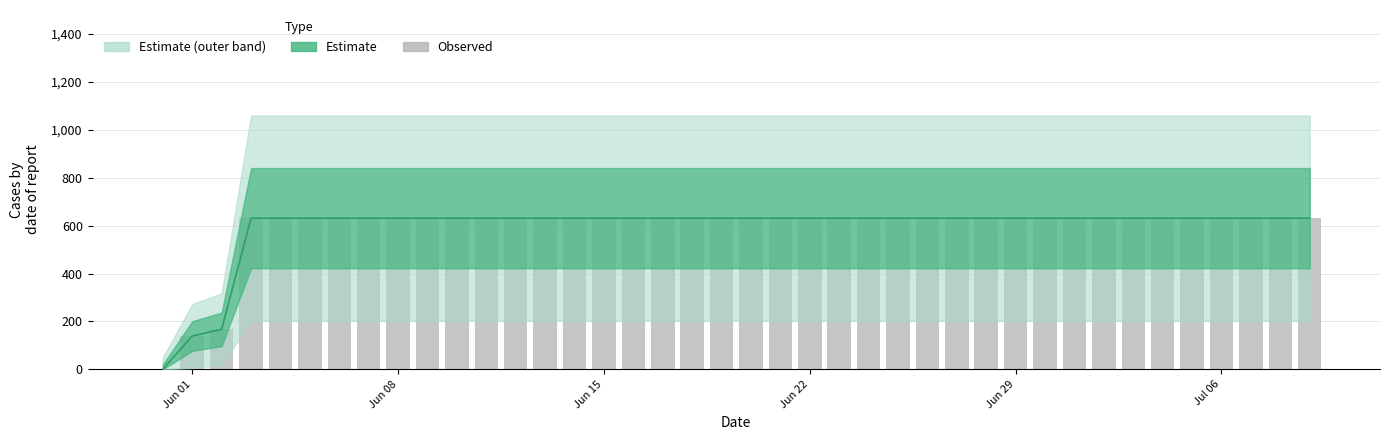

At which label does Estimate reach its peak?

Jun 22